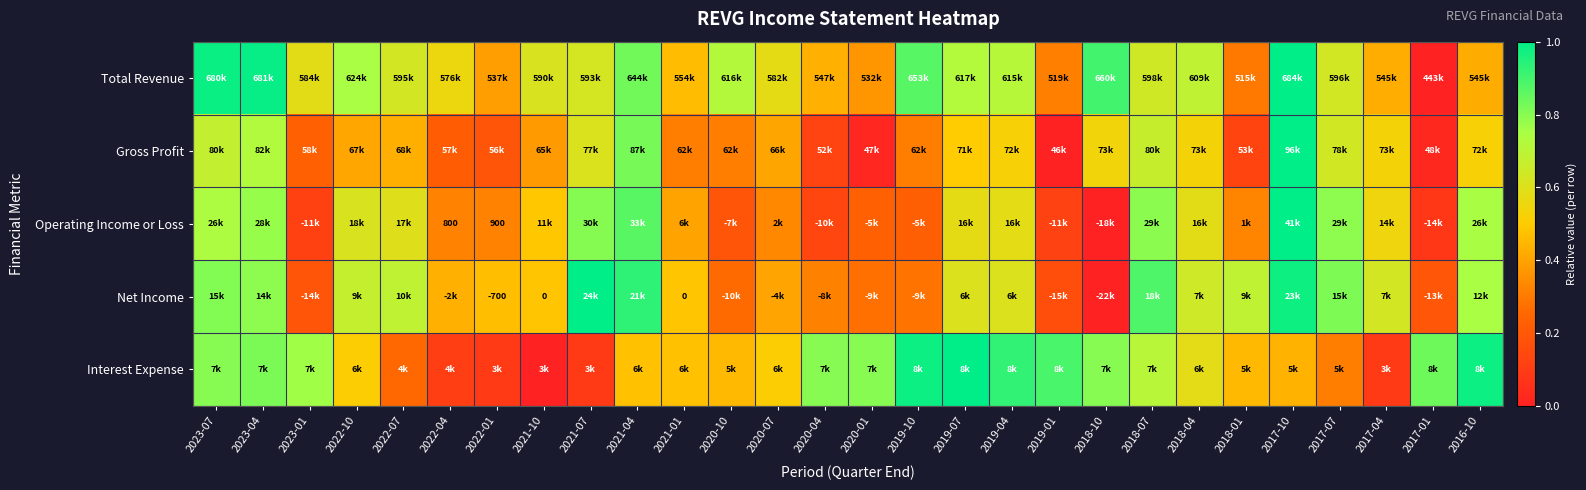

The value of Total Revenue at 2017-07 is 0.6. True or false?

True